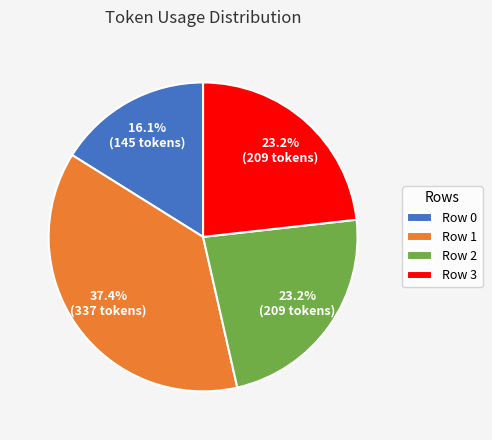

What is the total percentage of Row 1 and Row 0?

53.6%